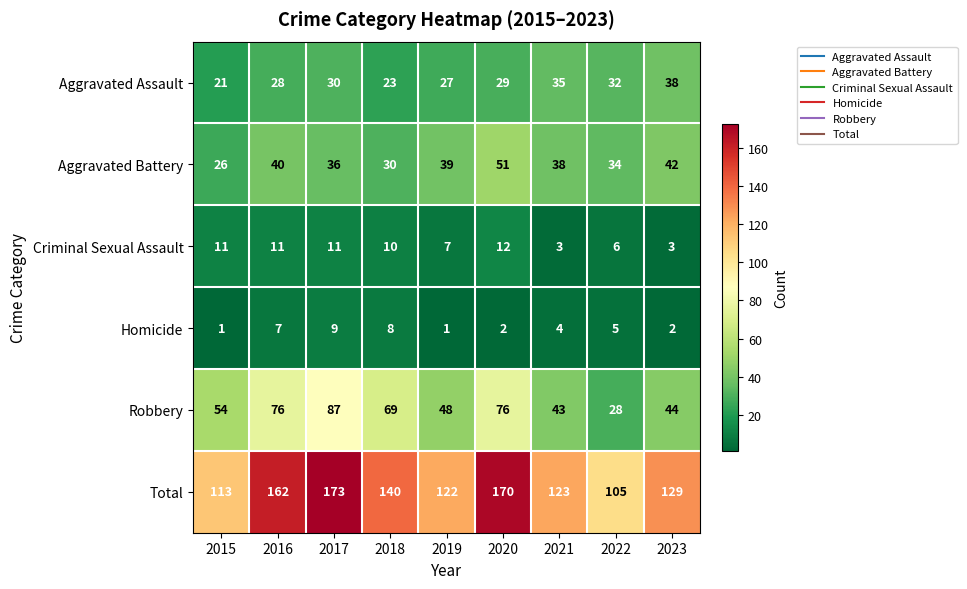

Where is Robbery nearest to the value 57?

2015